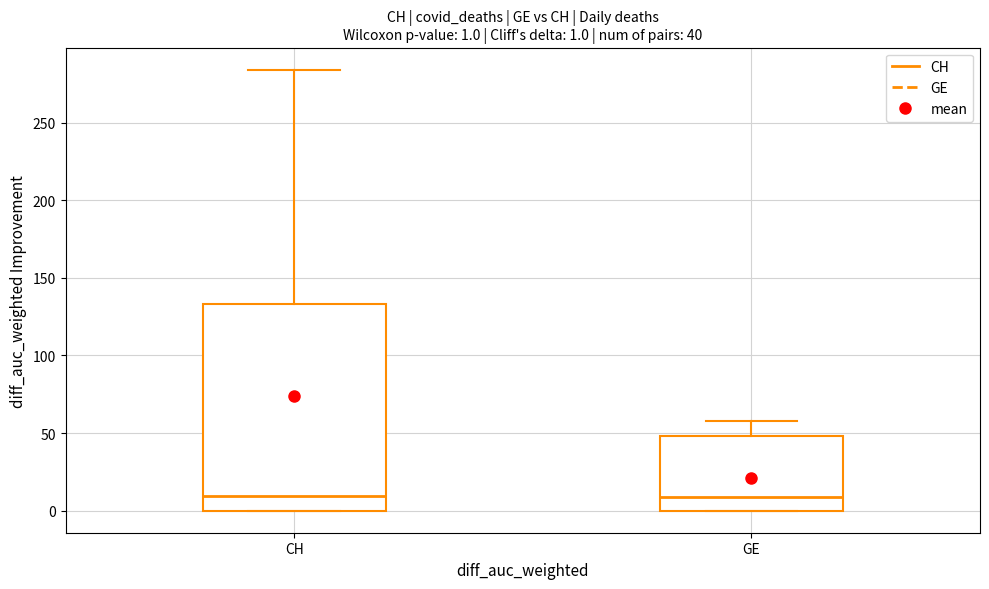

Comparing the boxes themselves (not the whiskers), which one is the tallest?

CH